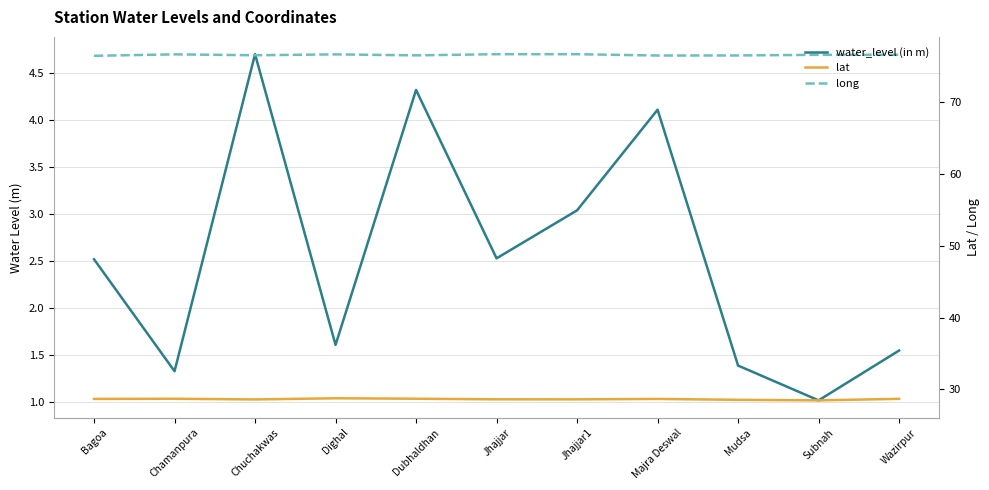

At which label is lat closest to 28?

Subnah